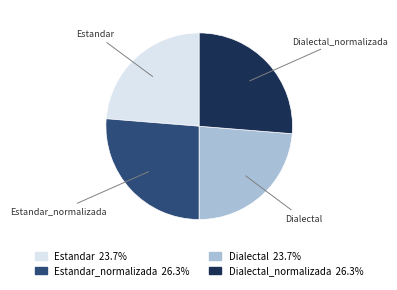

Does any single category account for the majority?

No